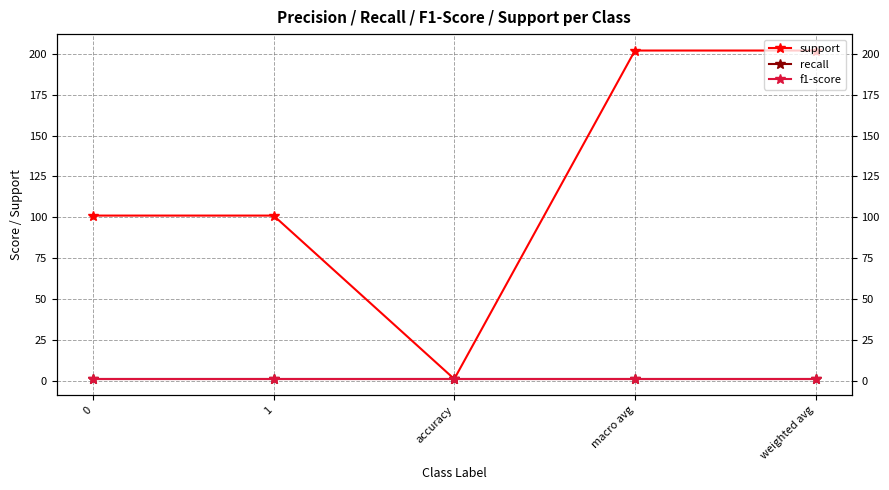

List the labels in order of f1-score value, largest first.

0, 1, accuracy, macro avg, weighted avg